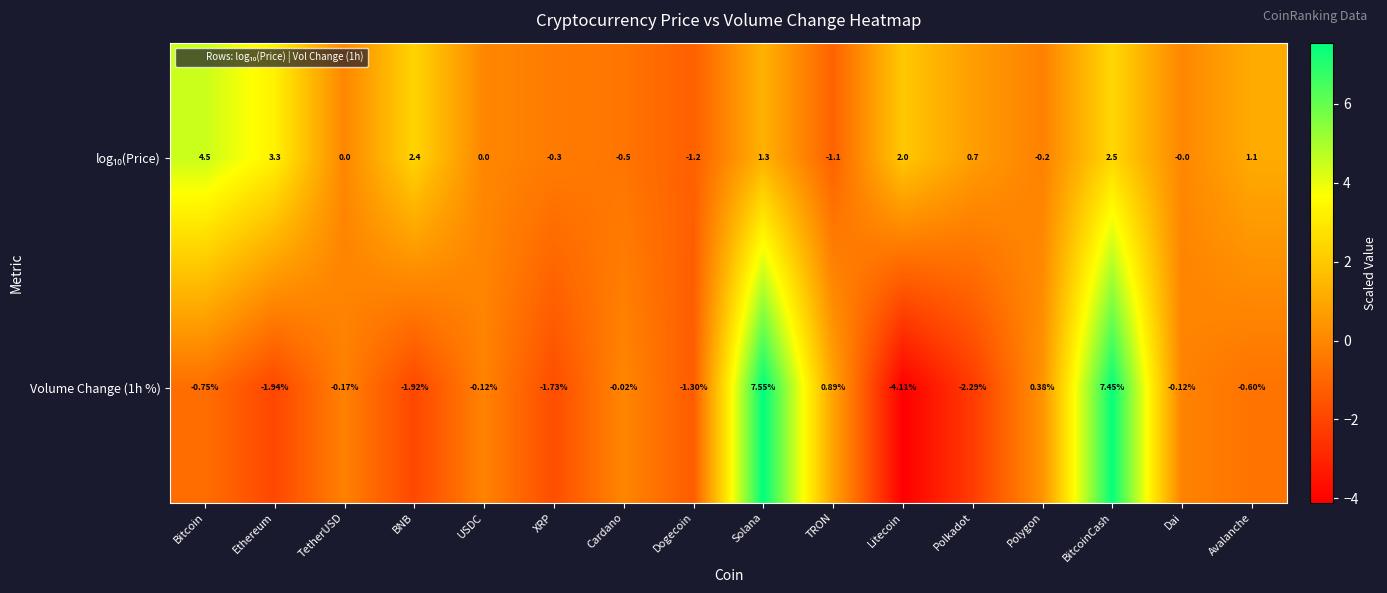

At which category is the sum across all series the highest?

BitcoinCash